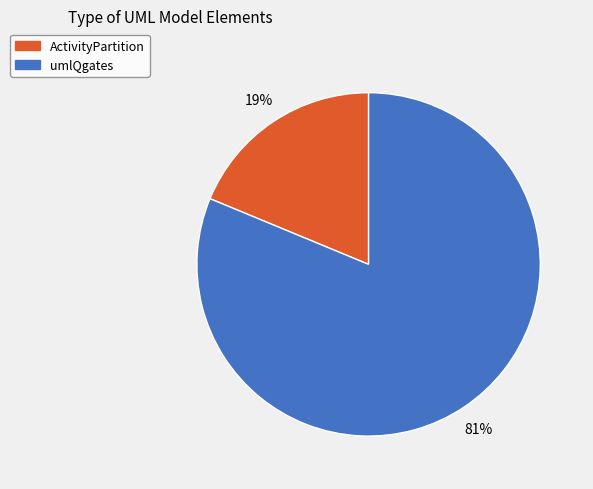

Rank the categories by value from lowest to highest.

ActivityPartition, umlQgates